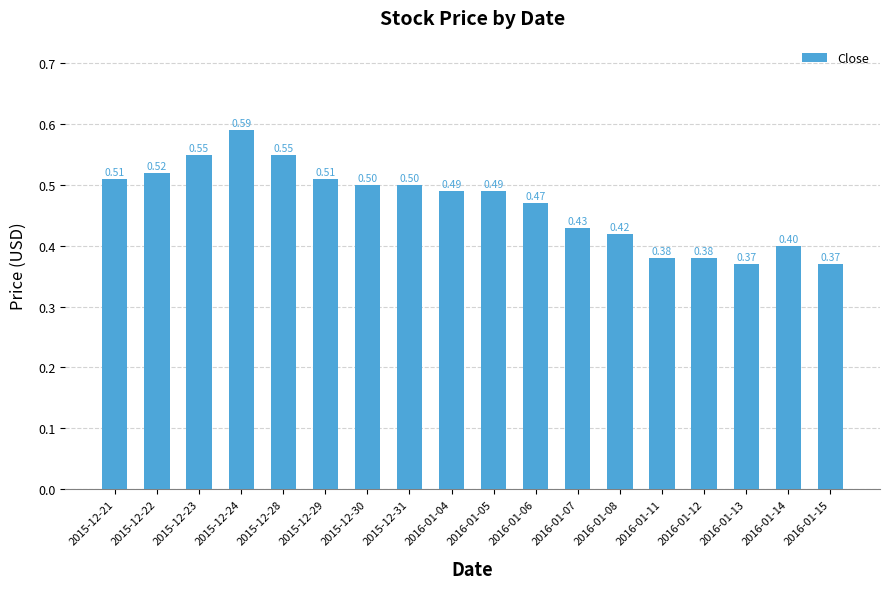

What is the average value?

0.5